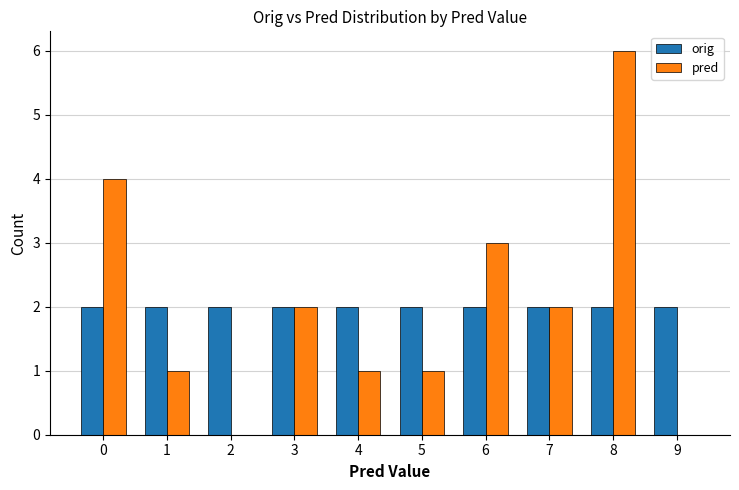

Is it true that orig equals 0 at 7?

False